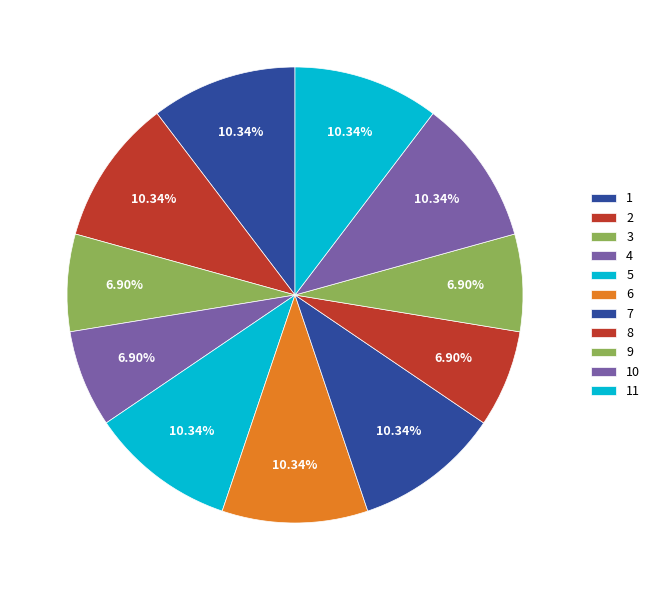

Does any single category account for the majority?

No